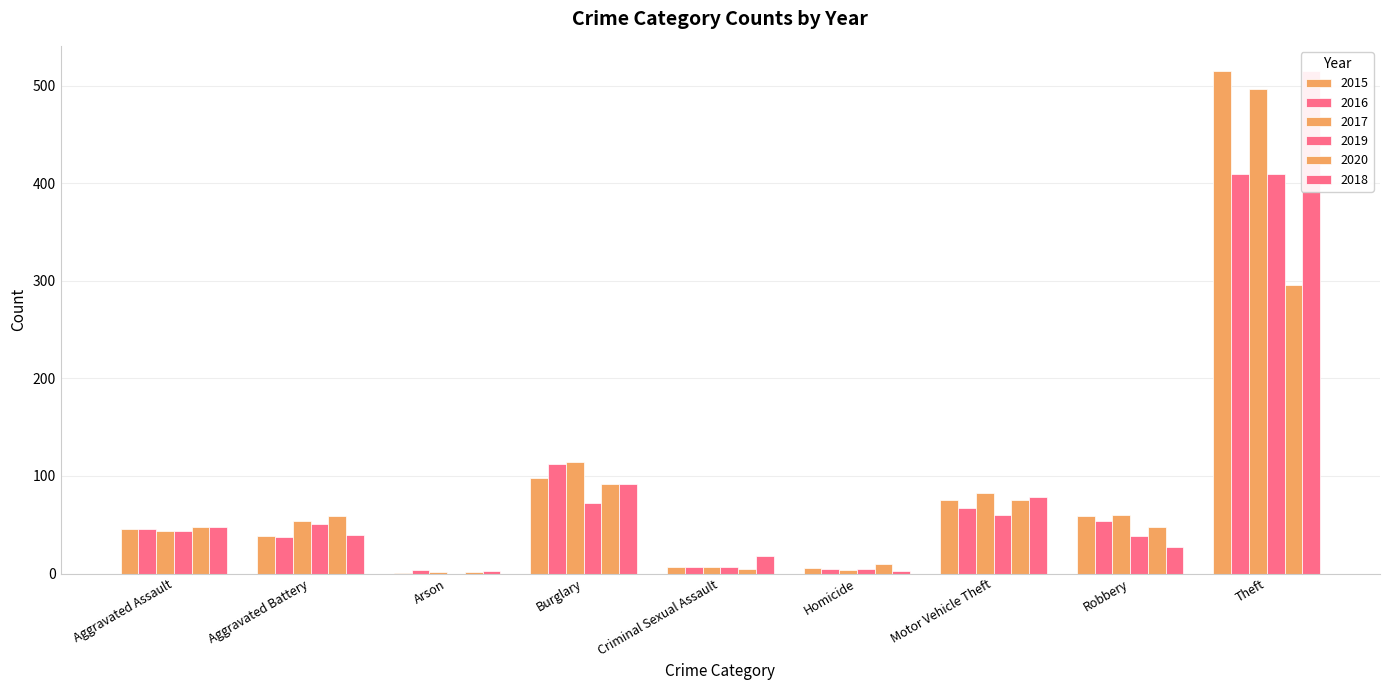

What are all the series names shown in the legend?

2015, 2016, 2017, 2019, 2020, 2018